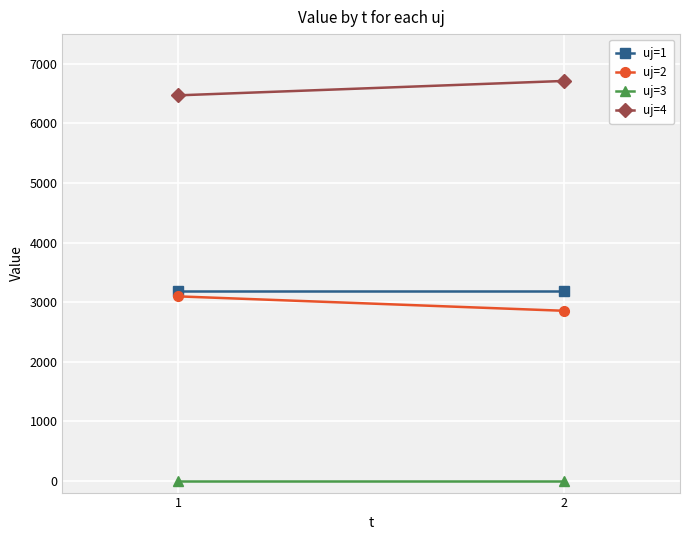

At which category is the sum across all series the highest?

2